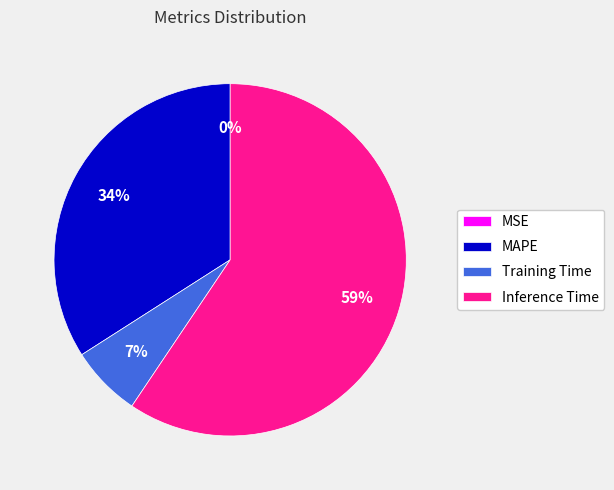

To the nearest percent, what is the combined percentage of Training Time and SMAPE?

7%